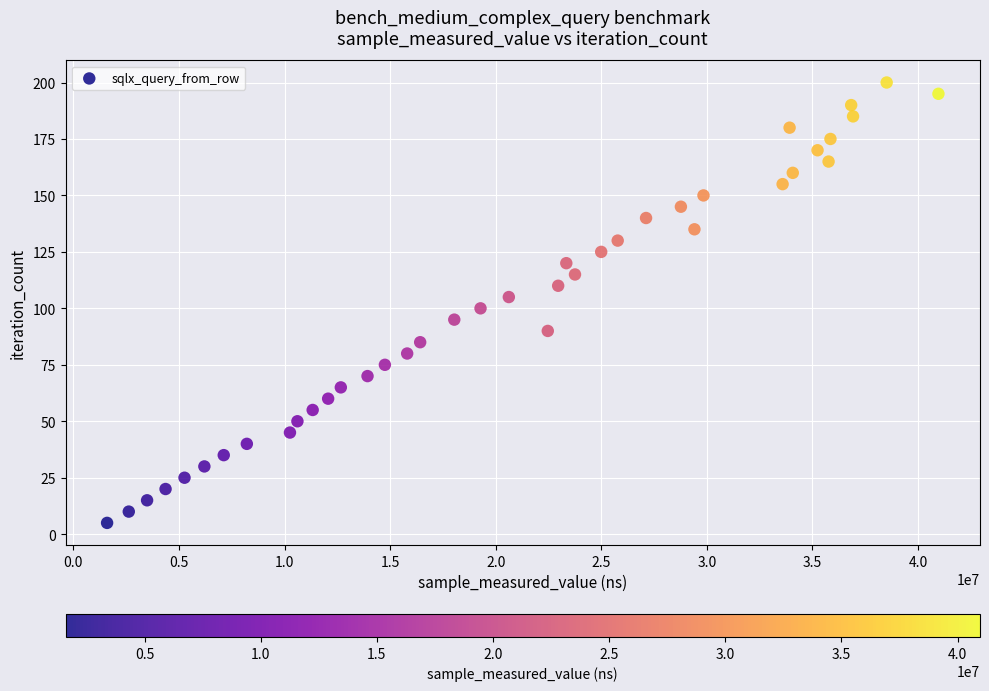

What is the range of X values (max minus min)?

39372042